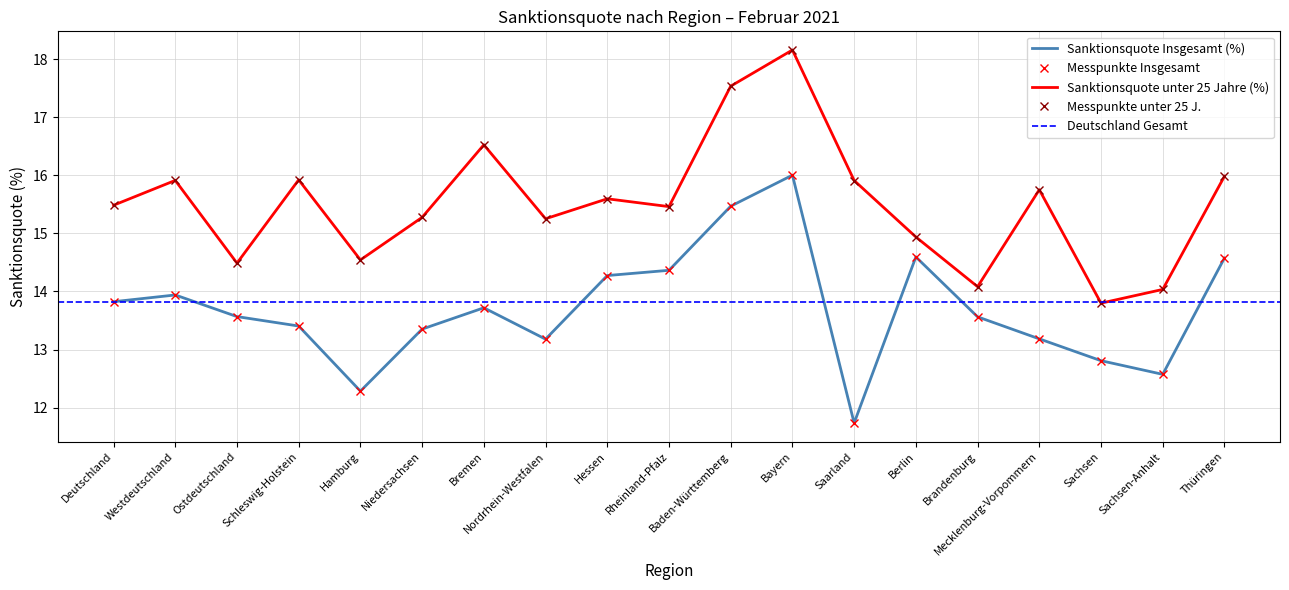

What is the value of the Sanktionsquote Insgesamt (%) point at the 1st from the left?

13.8